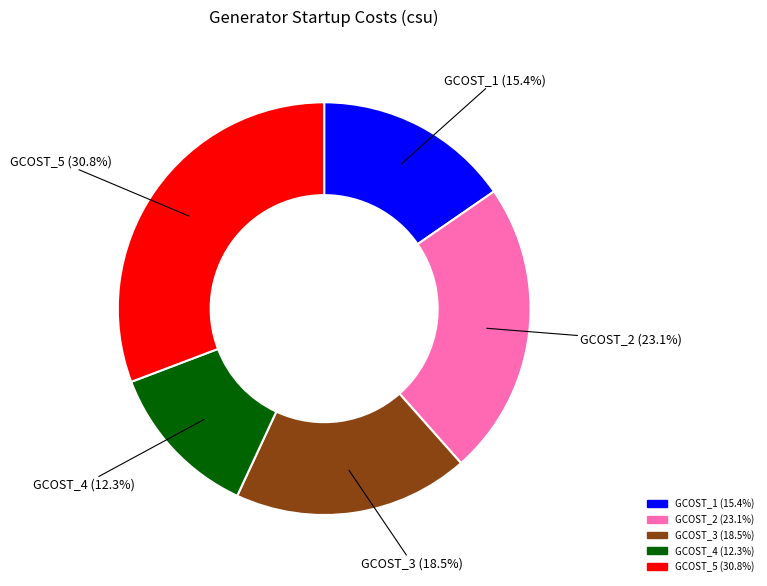

Rank the categories by value from highest to lowest.

GCOST_5, GCOST_2, GCOST_3, GCOST_1, GCOST_4